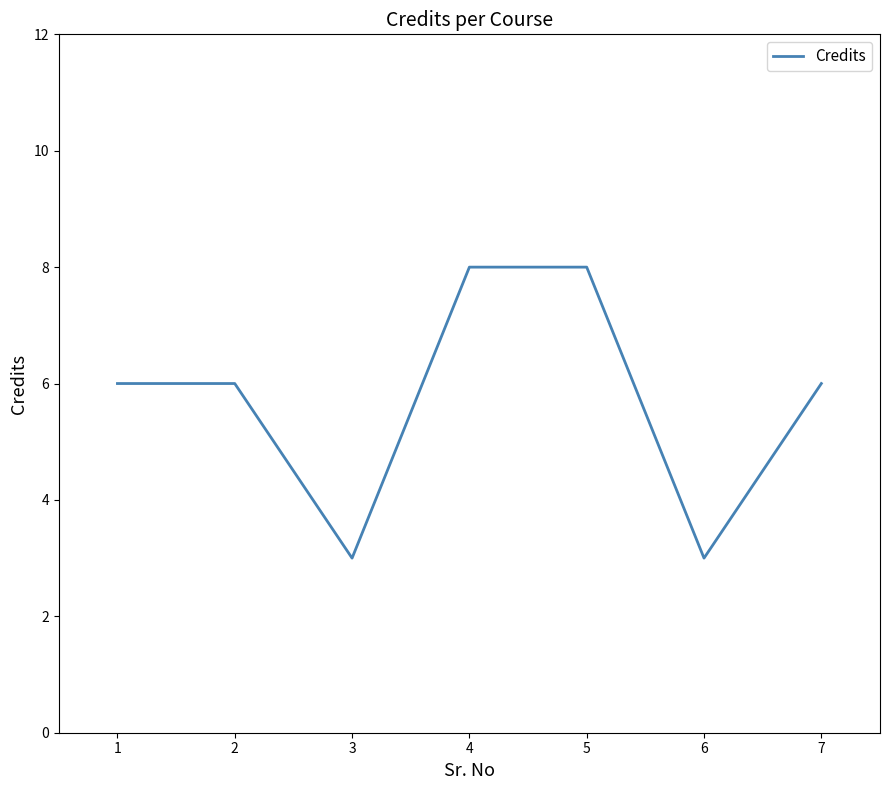

What is the smallest value displayed?

3